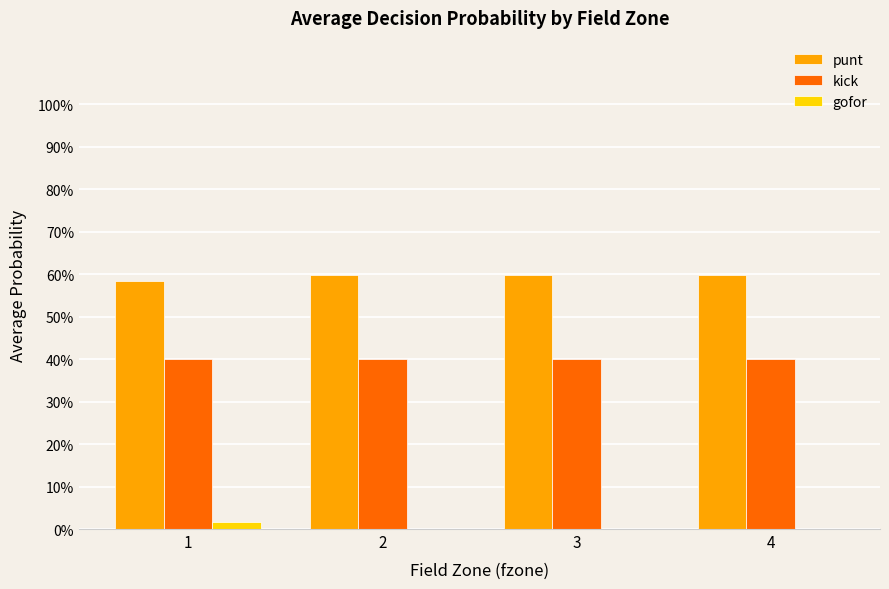

Is the value of kick at 4 greater than the value of gofor at 4?

Yes